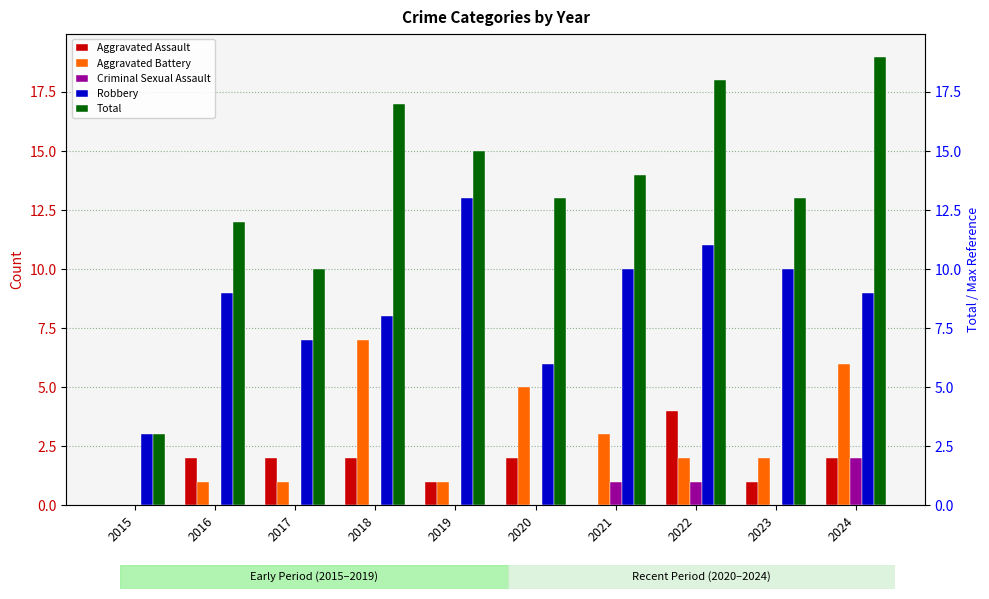

Which category has the lowest value in the Criminal Sexual Assault series?

2015